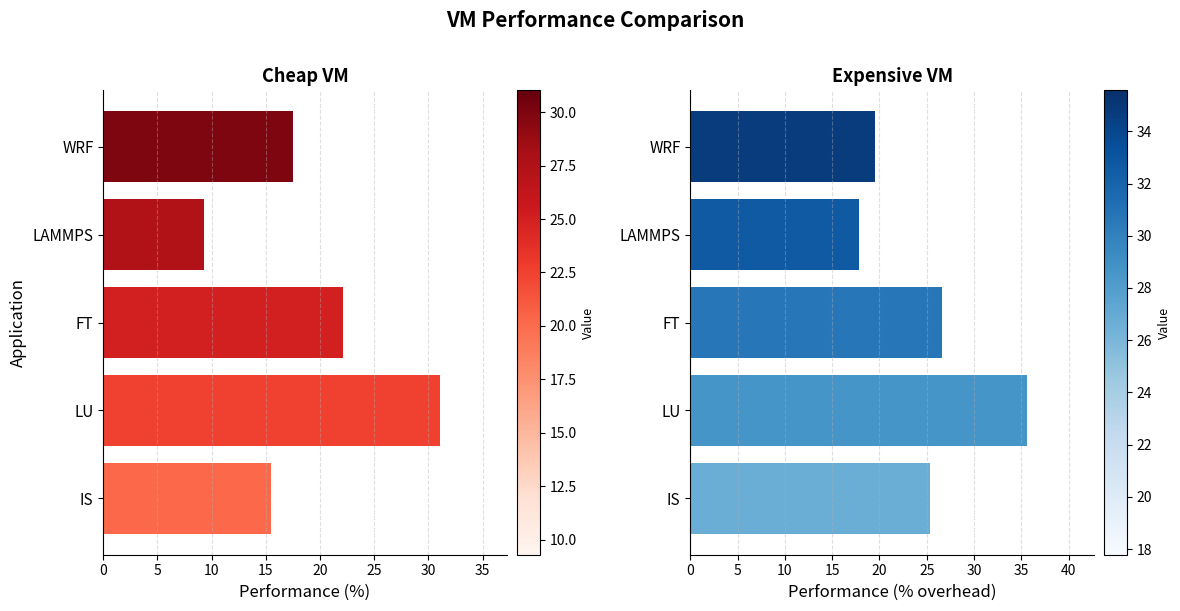

Rank the series at WRF from lowest to highest value.

Cheap VM, Expensive VM